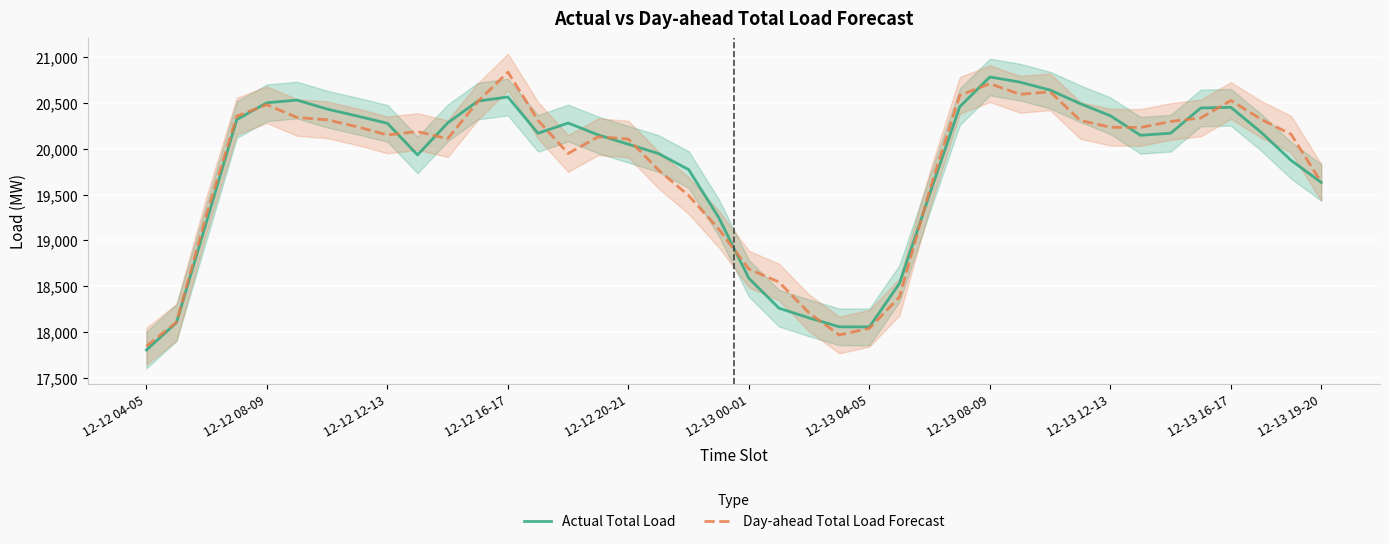

What is the highest value of the Actual Total Load series?

20782